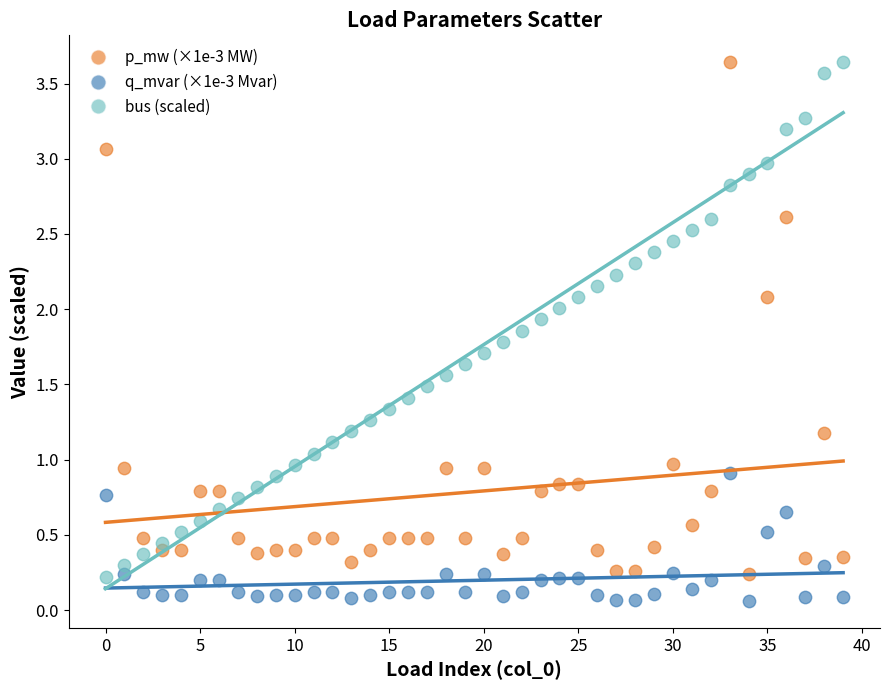

Which series reaches the minimum Y coordinate?

q_mvar (×1e-3 Mvar)